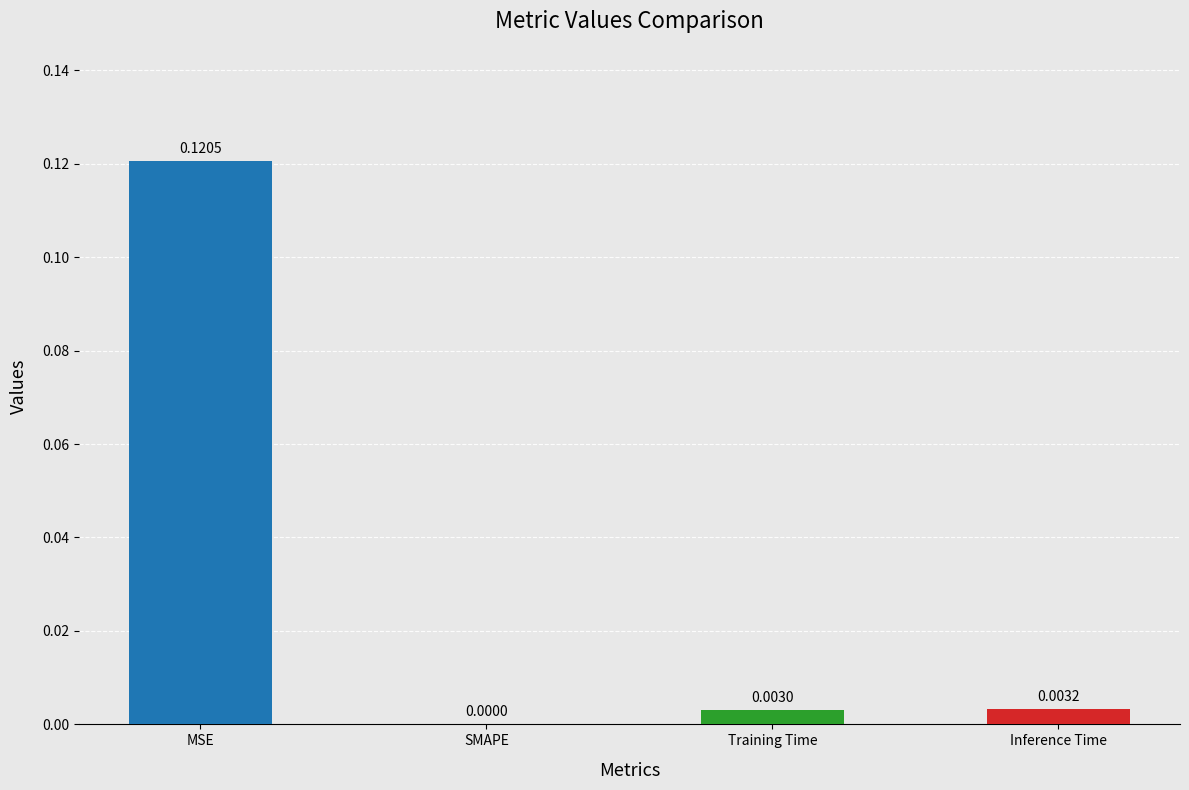

Which label corresponds to the largest value in the chart?

MSE